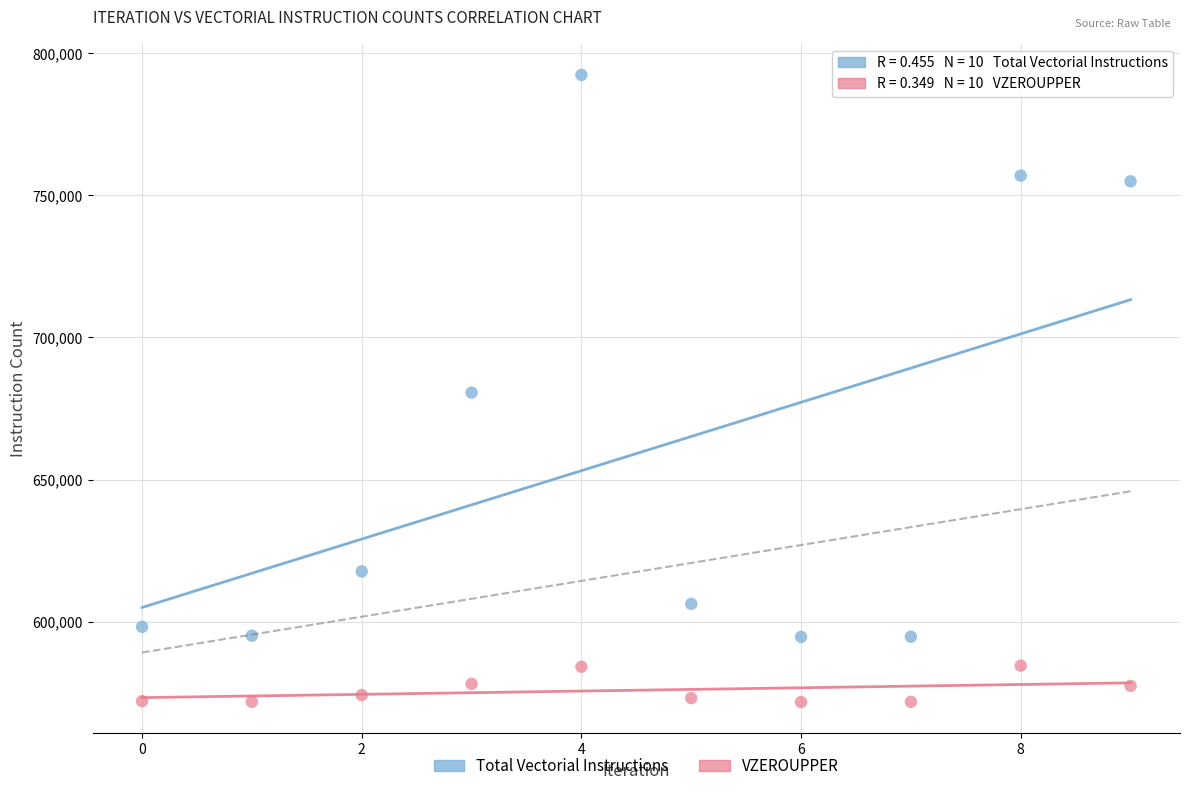

Which series reaches the minimum Y coordinate?

VZEROUPPER